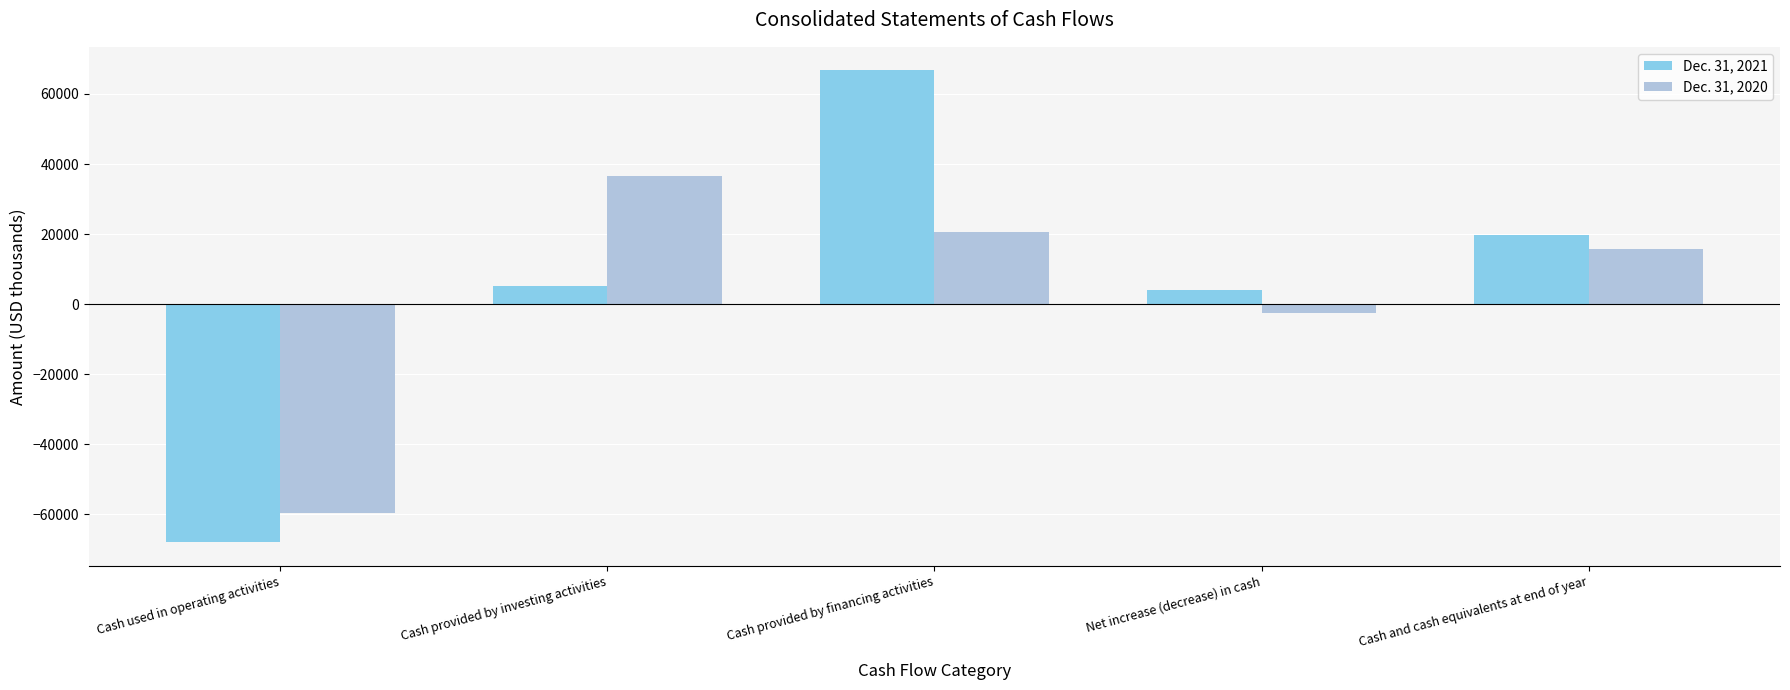

How many groups of bars are there?

5